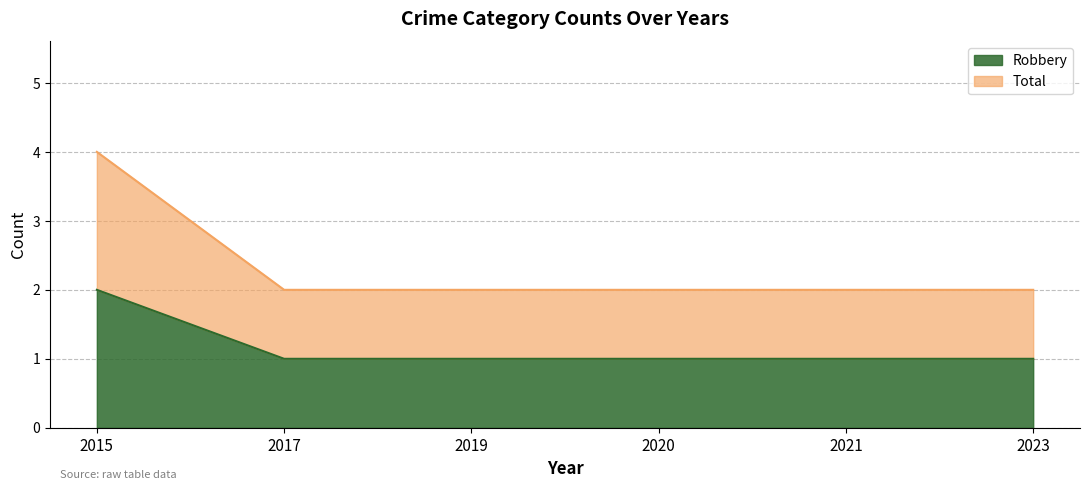

Reading left to right, extract all data points from this chart.

Robbery: 2	1	1	1	1	1
Total: 4	2	2	2	2	2